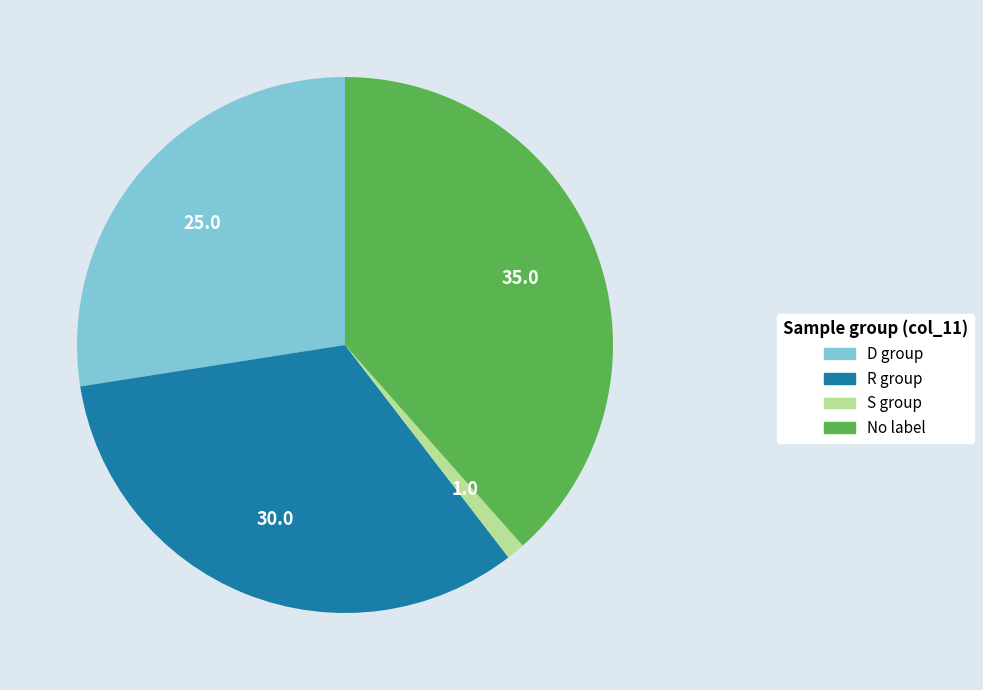

Is there any slice that represents more than half of the pie?

No